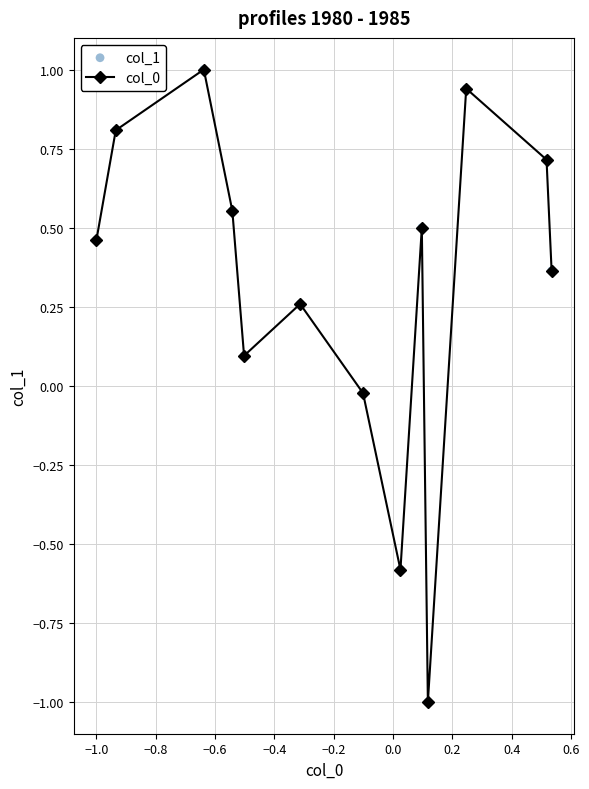

What is the value of the 3rd point from the left?

1.0